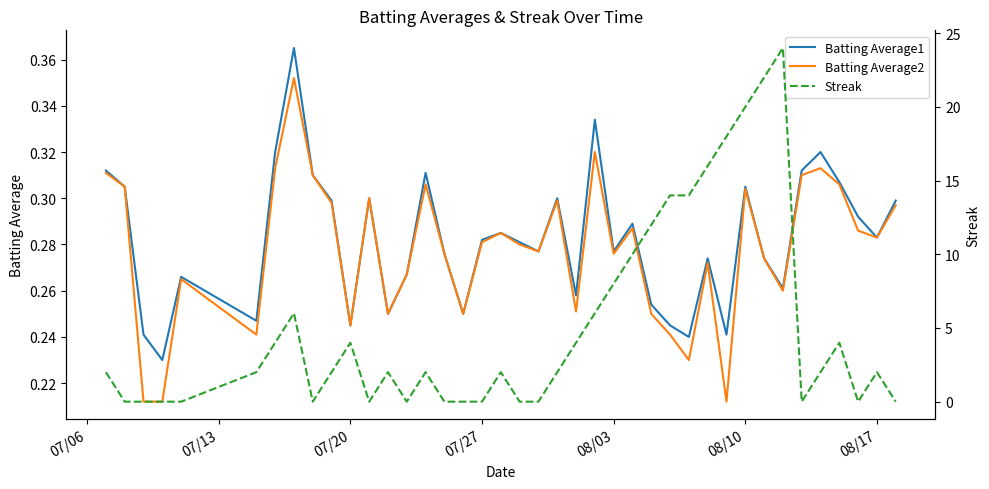

True or false: Batting Average1 has a value of 0.1 at 08/17.

False